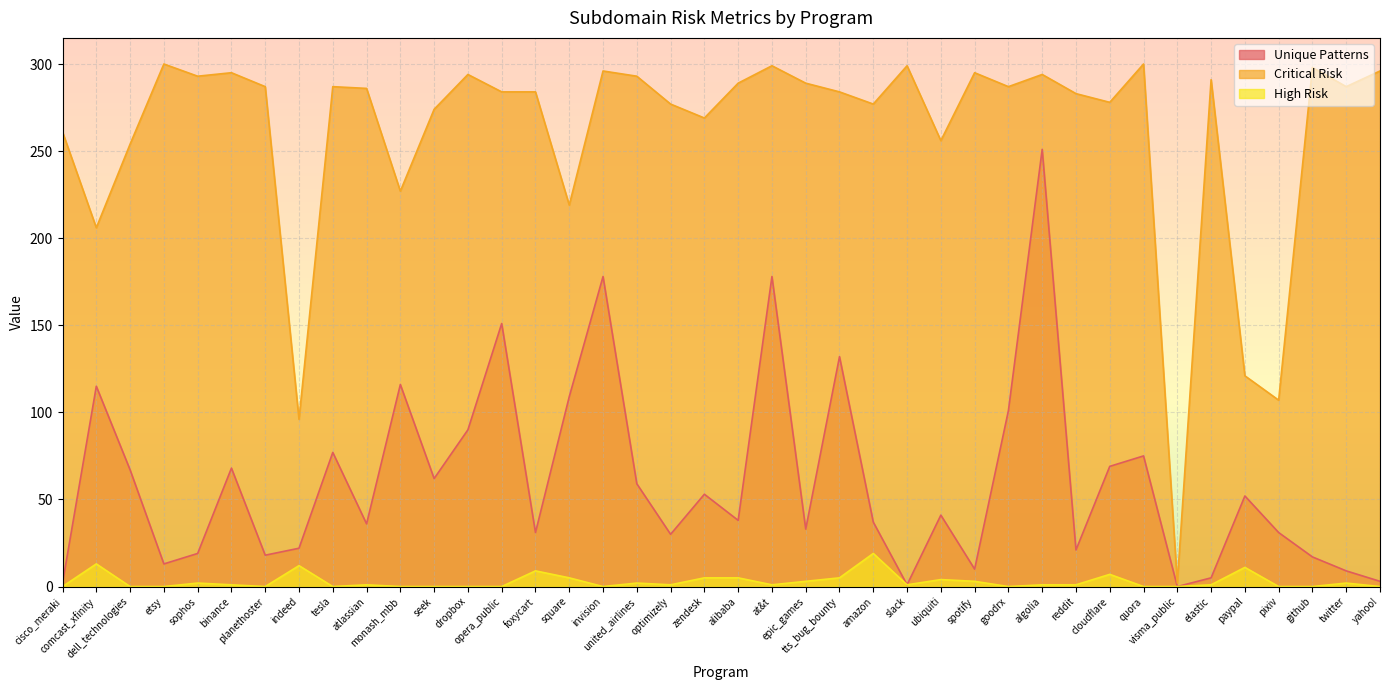

What is the difference between the Critical Risk values at alibaba and tts_bug_bounty?

5